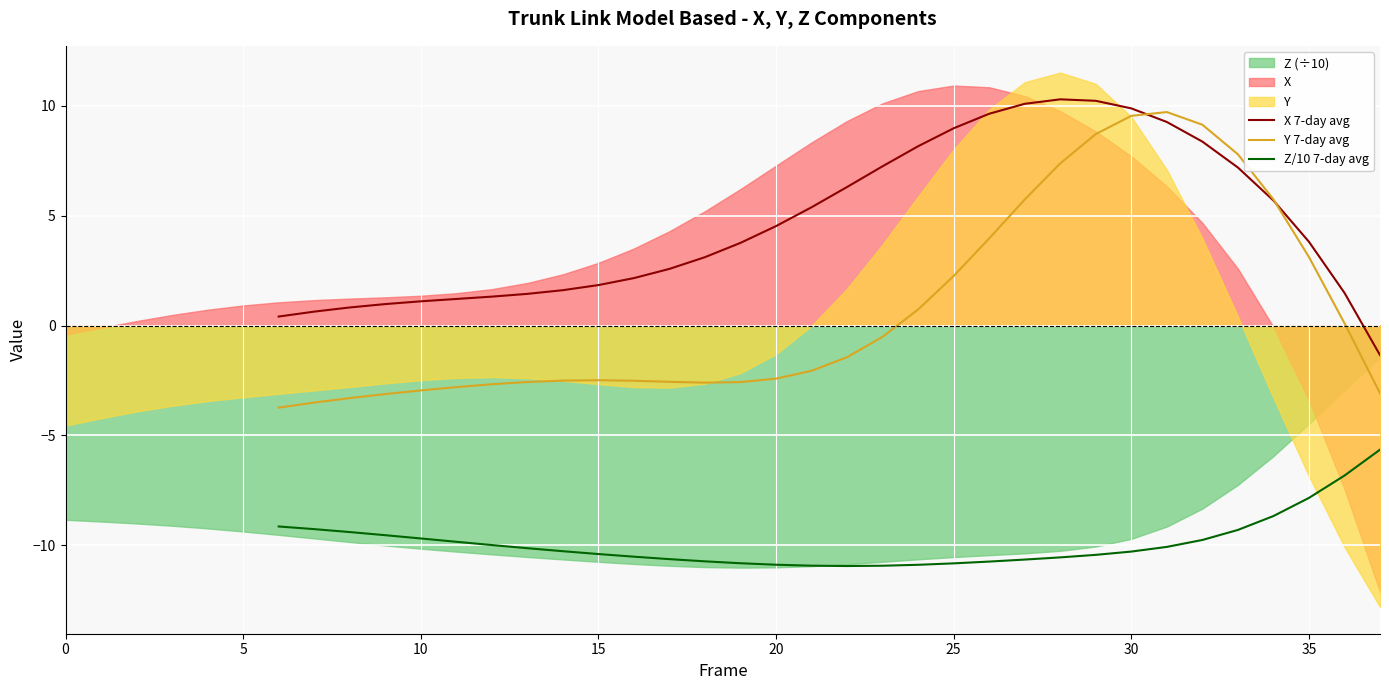

True or false: Z/10 7-day avg and X 7-day avg intersect in this chart.

False